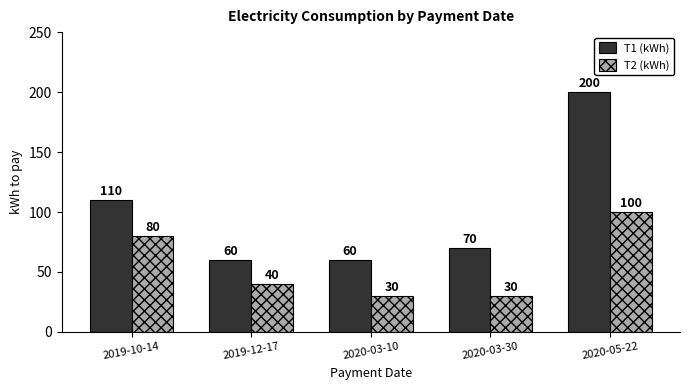

The T1 (kWh) series shows 110 at 2019-10-14. True or false?

True